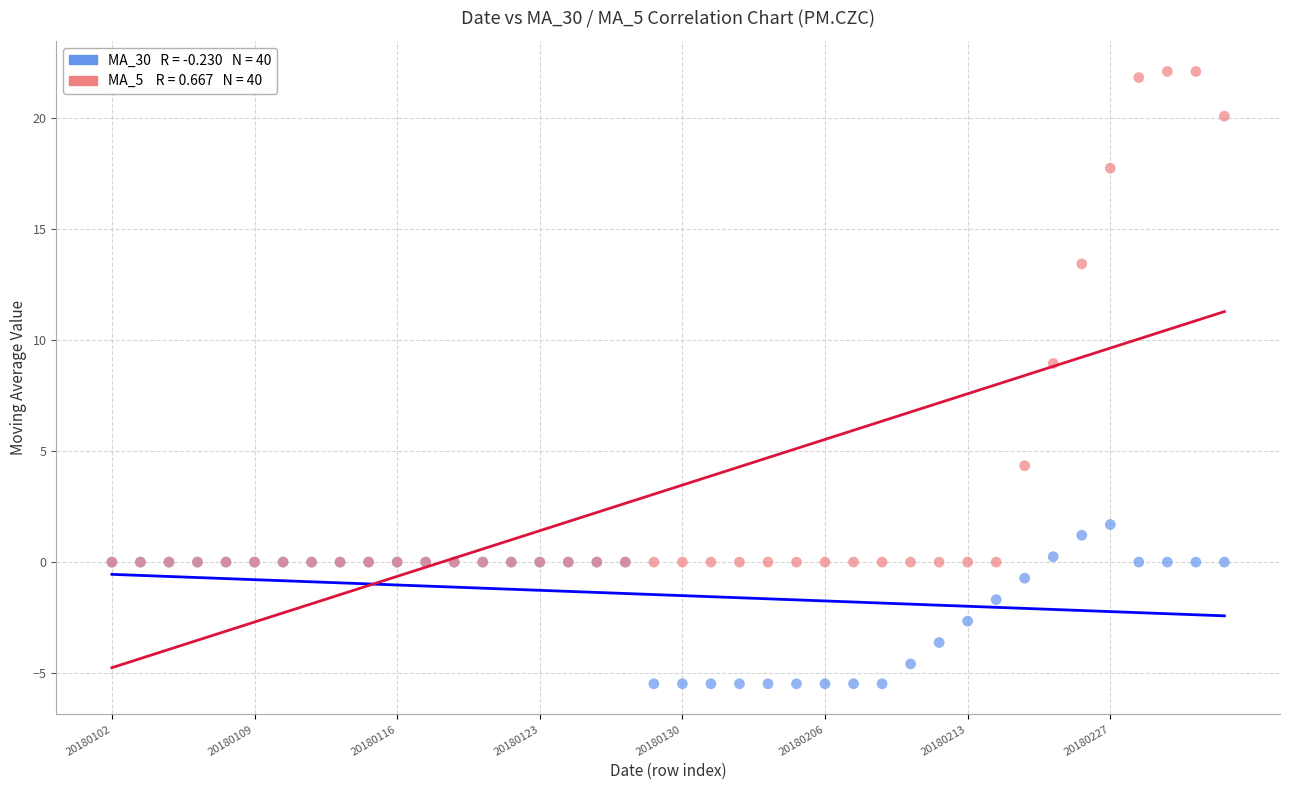

Across all series, what Y value is closest to 8?

8.9